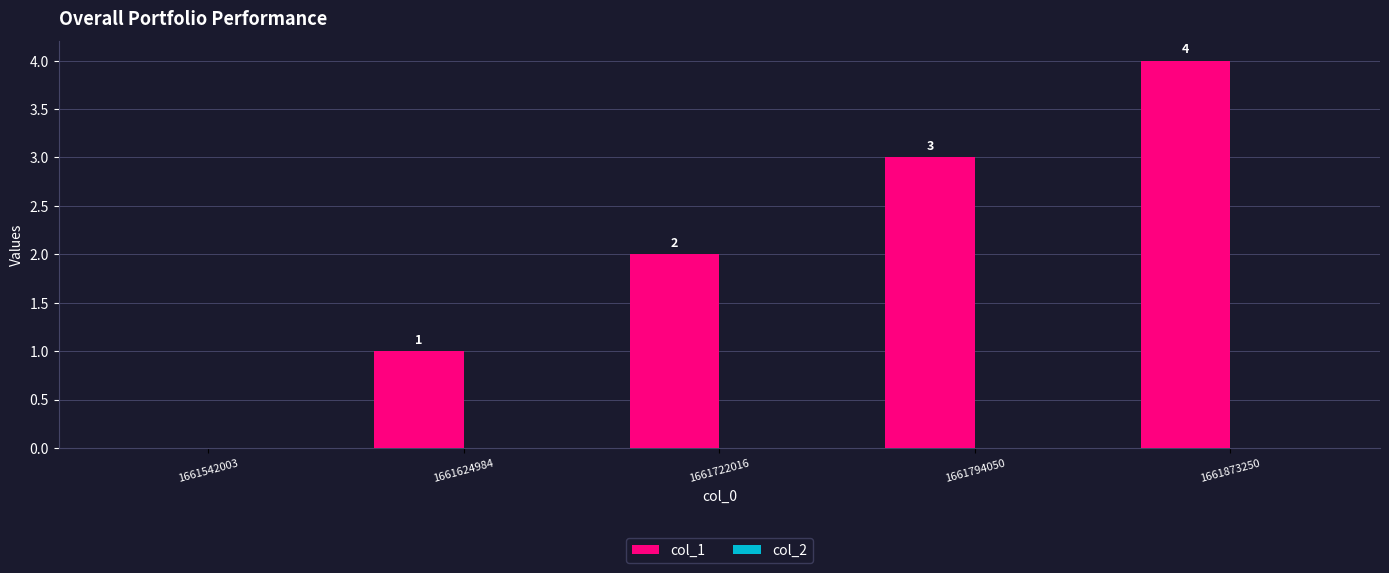

What is the greatest value displayed?

4